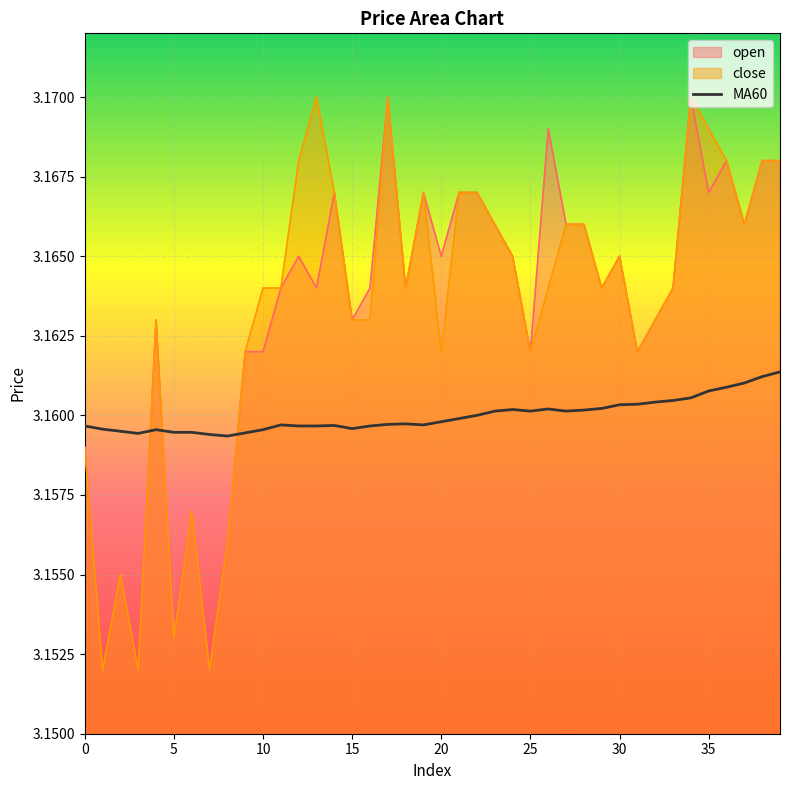

How many lines are shown in the chart?

3